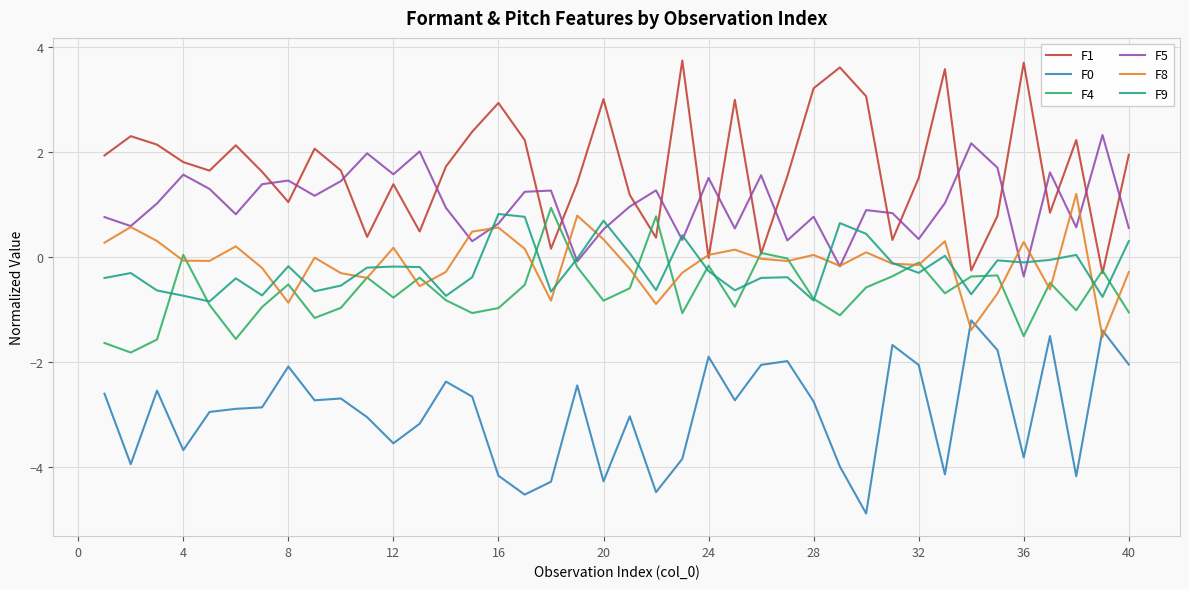

What is the highest value of the F8 series?

1.2